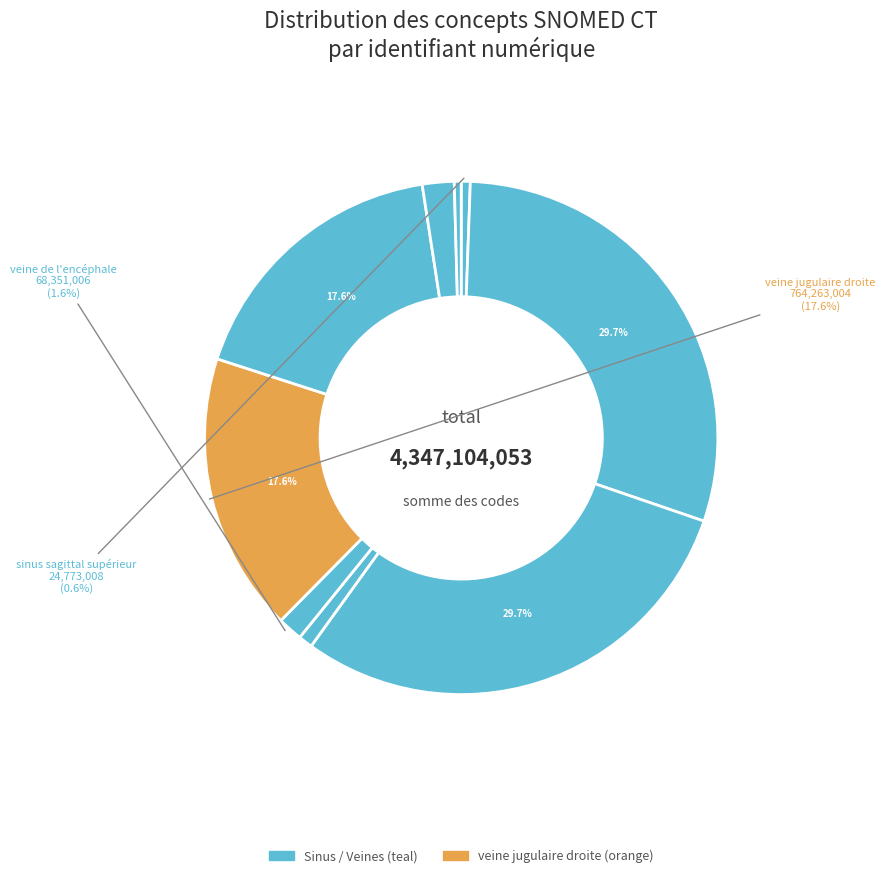

How many slices are in this pie chart?

9